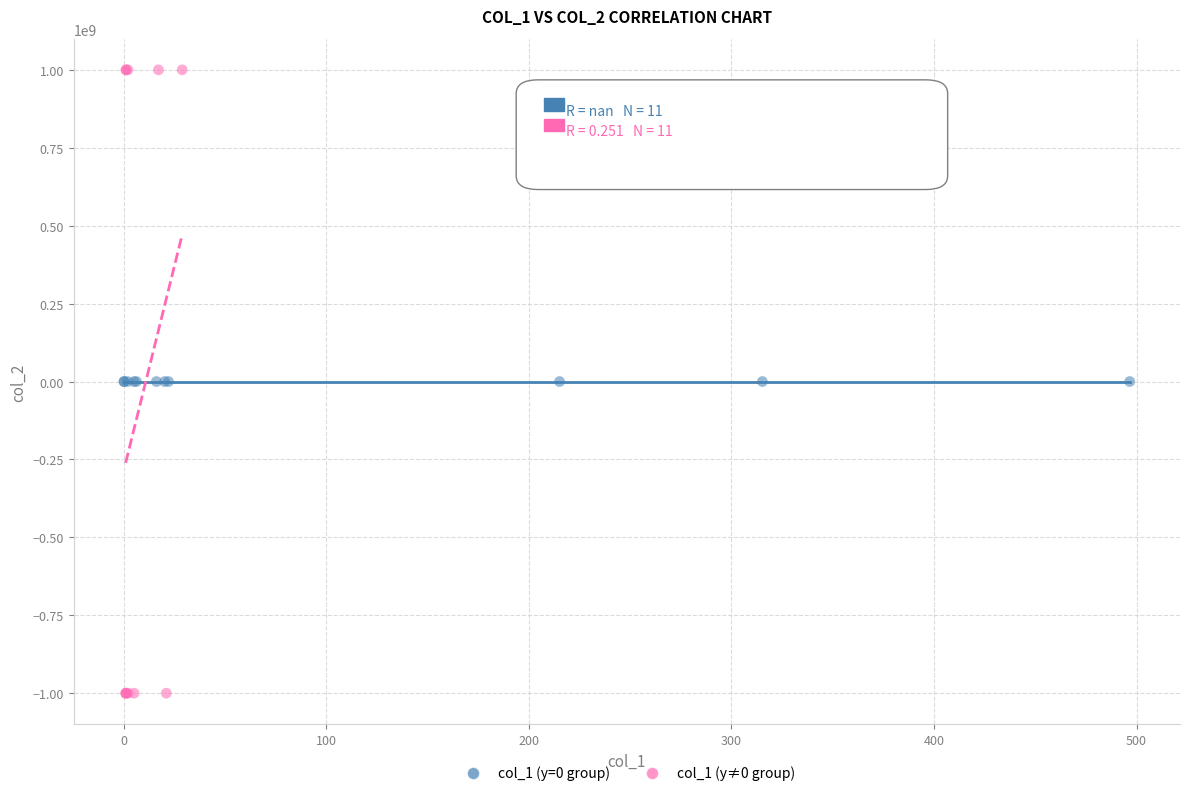

Which series reaches the minimum Y coordinate?

col_1 (y≠0 group)